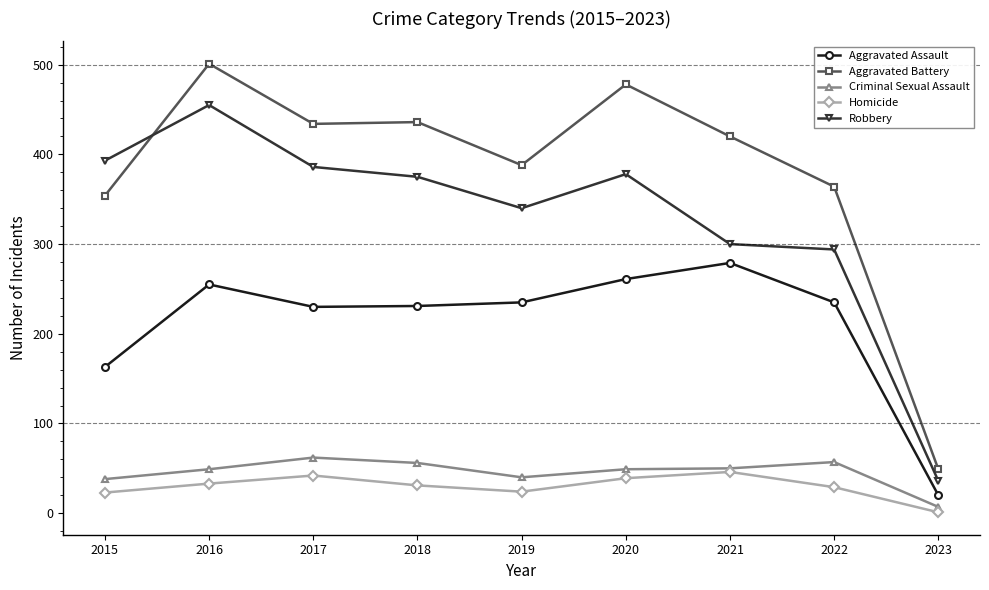

Which series has the largest total across all categories?

Aggravated Battery